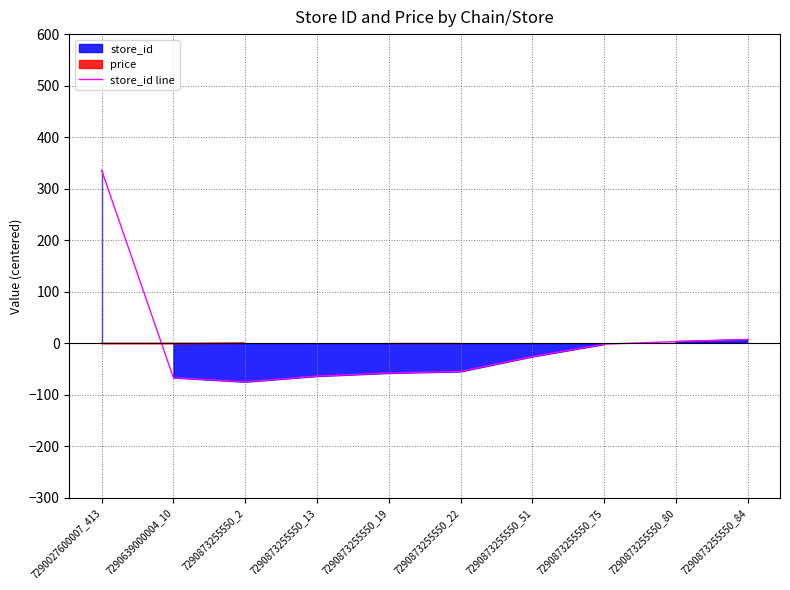

What position from the left is 7290873255550_19?

5